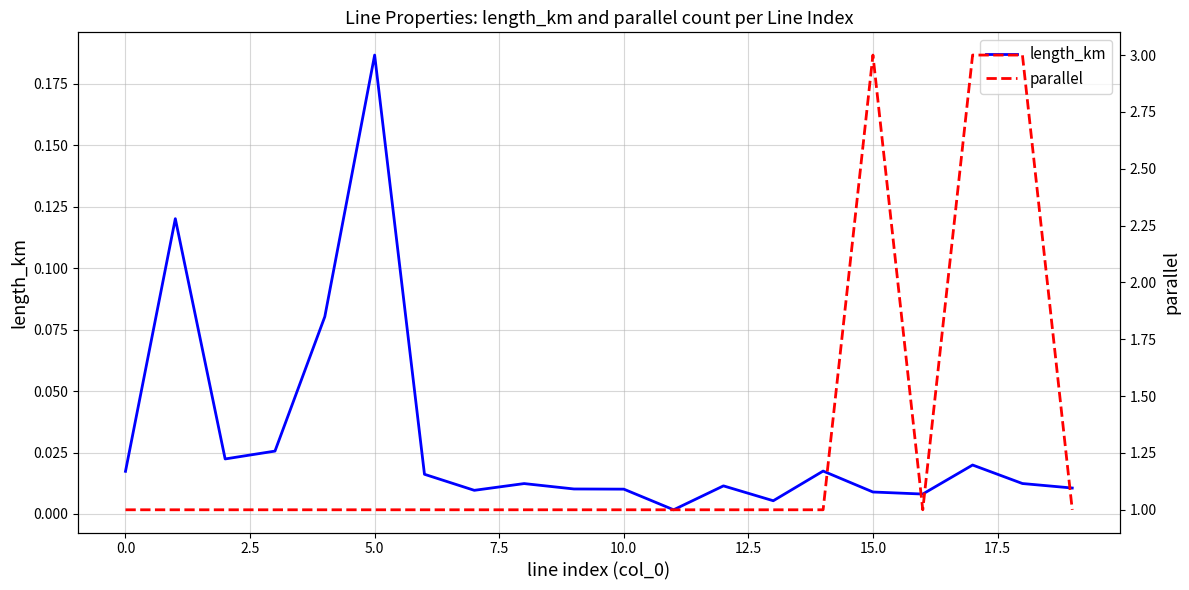

Between 12 and 16, which is larger?

12